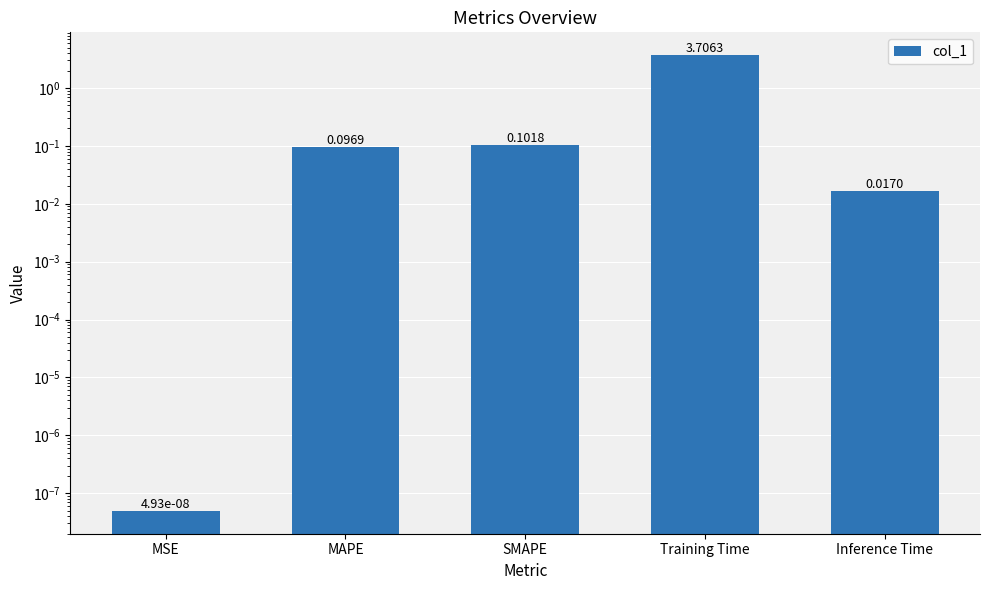

The value at Training Time is 3.7. True or false?

True